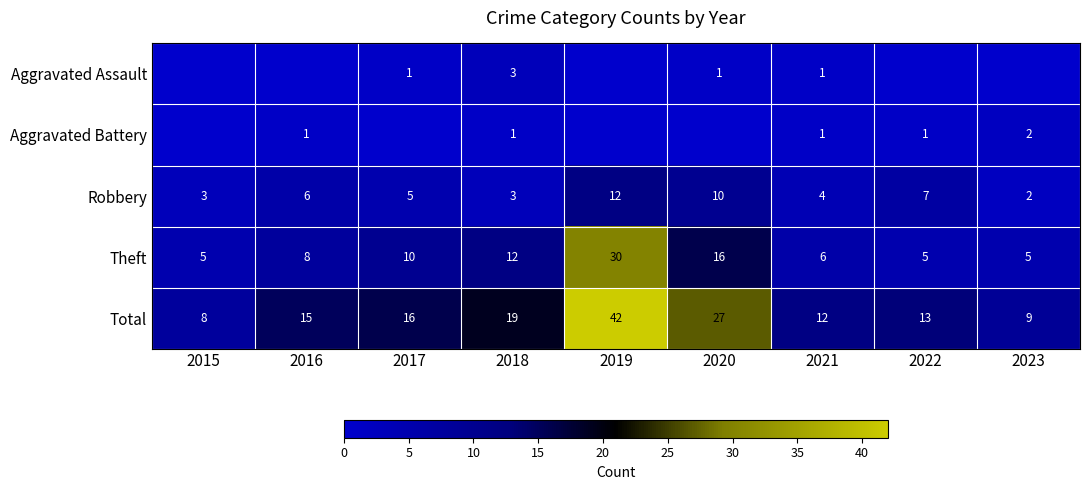

Count the Robbery values in the range 3 to 7.

6